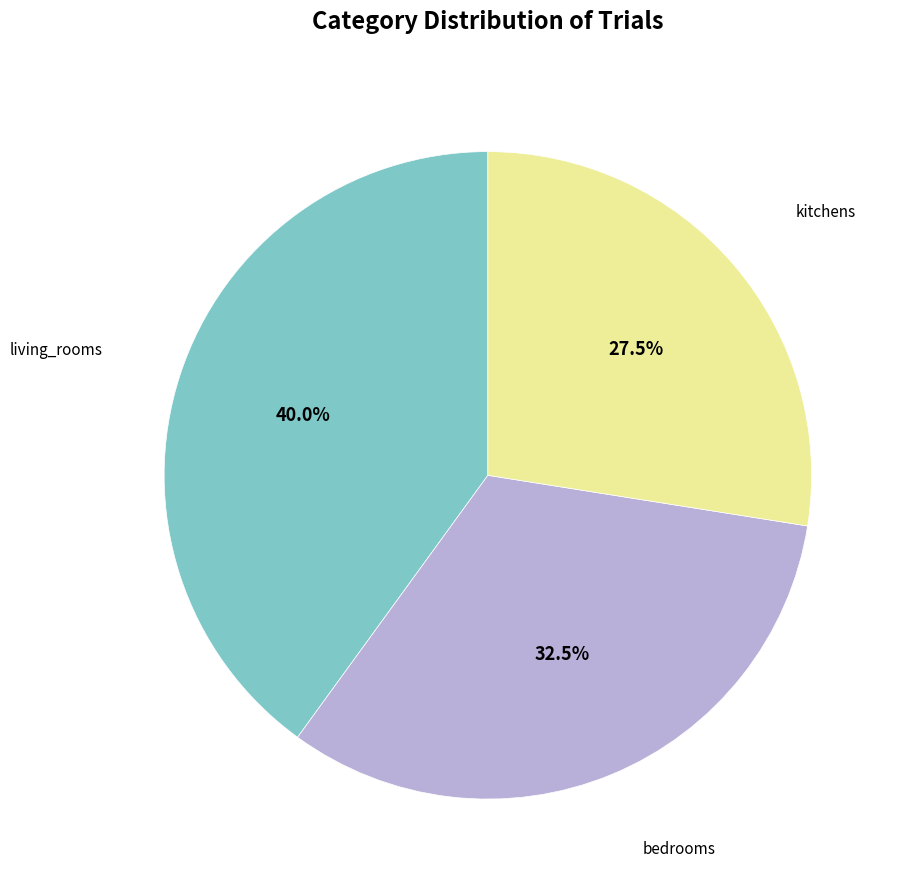

What is the largest slice in the pie chart?

living_rooms